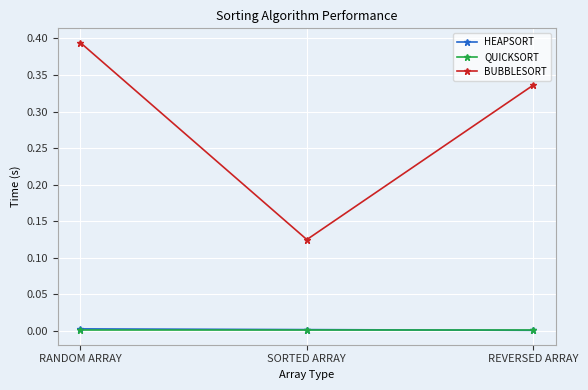

Which series changed the most between RANDOM ARRAY and SORTED ARRAY?

BUBBLESORT